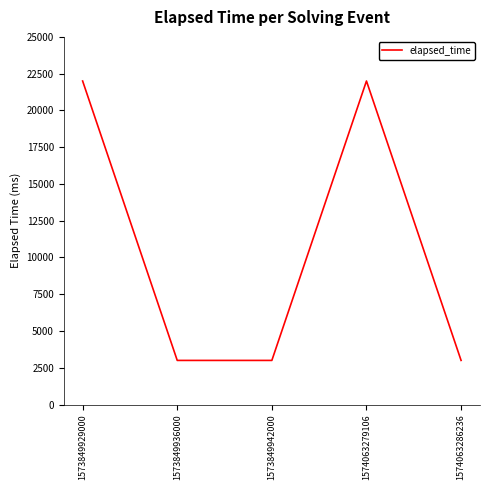

What is the difference between the second highest and second lowest values?

19000